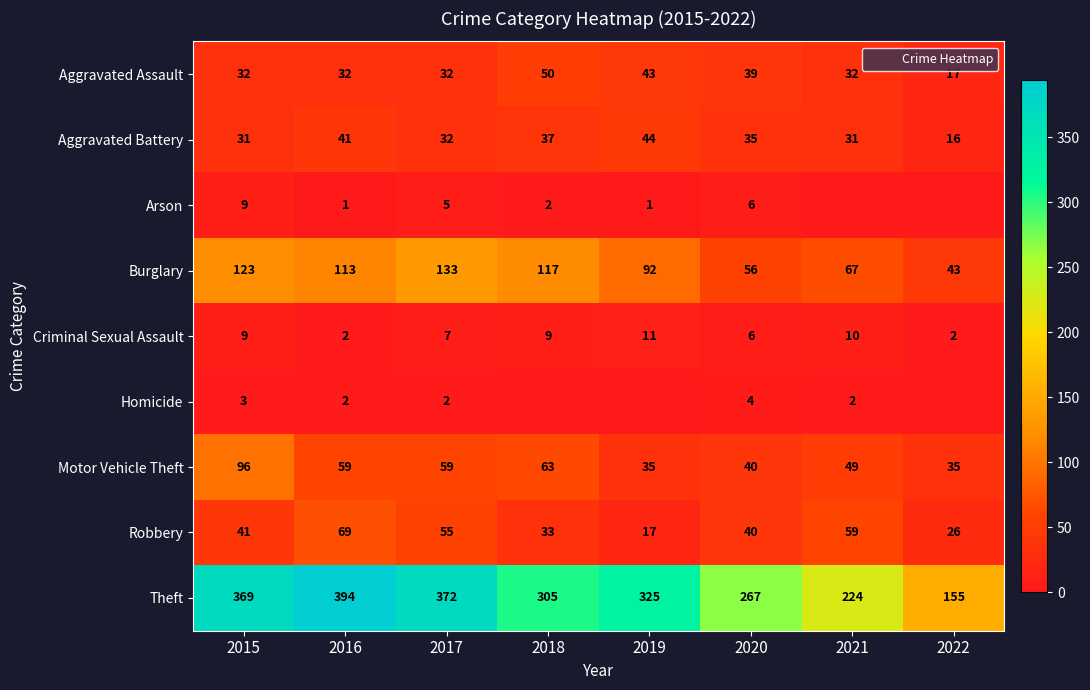

Rank the series by their maximum value, from lowest to highest.

Homicide, Arson, Criminal Sexual Assault, Aggravated Battery, Aggravated Assault, Robbery, Motor Vehicle Theft, Burglary, Theft